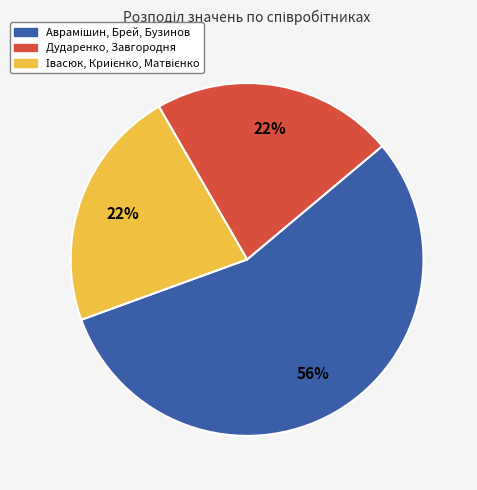

Is it true that Дударенко, Завгородня is 22% of the pie?

True